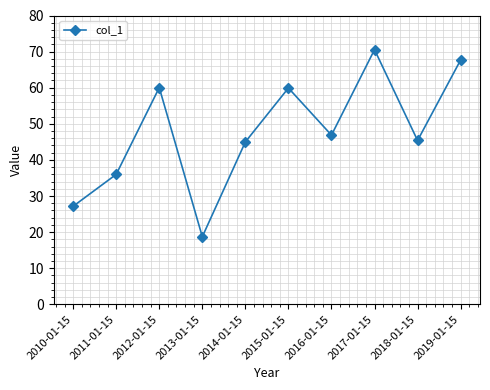

What is the value of the 6th point from the left?

59.9